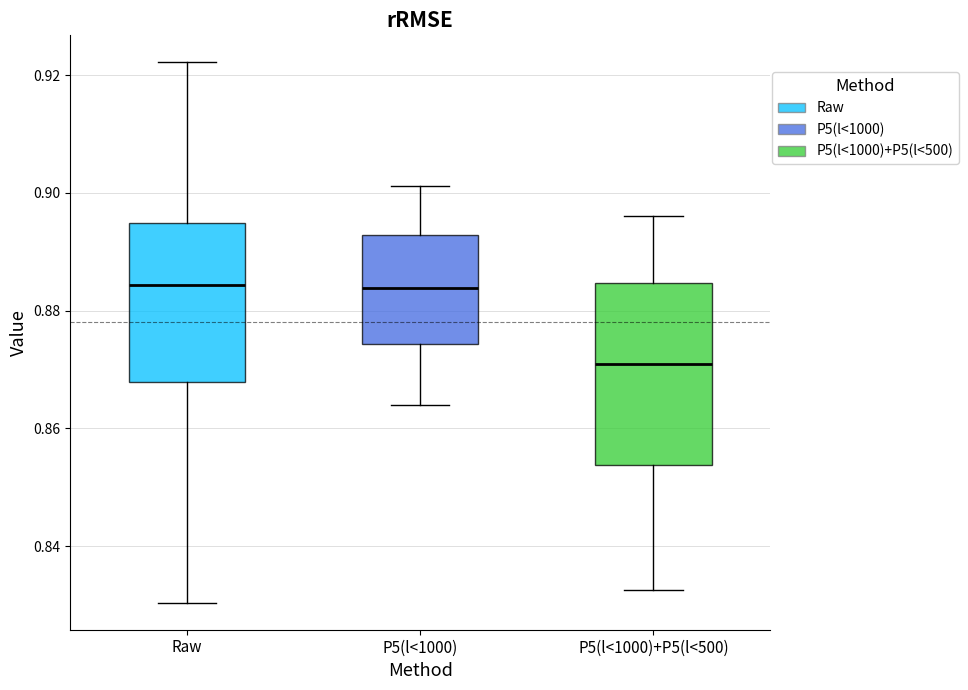

Reading left to right, transcribe this box plot: for each box, give where its median line is, the range the box spans, and where its two whiskers end, as read against the y-axis. The values are not printed on the chart, so give them approximately, as read against the axis.

Raw: median 0.884, box 0.868 to 0.894, whiskers 0.830 to 0.922
P5(l<1000): median 0.884, box 0.874 to 0.892, whiskers 0.864 to 0.902
P5(l<1000)+P5(l<500): median 0.870, box 0.854 to 0.884, whiskers 0.832 to 0.896